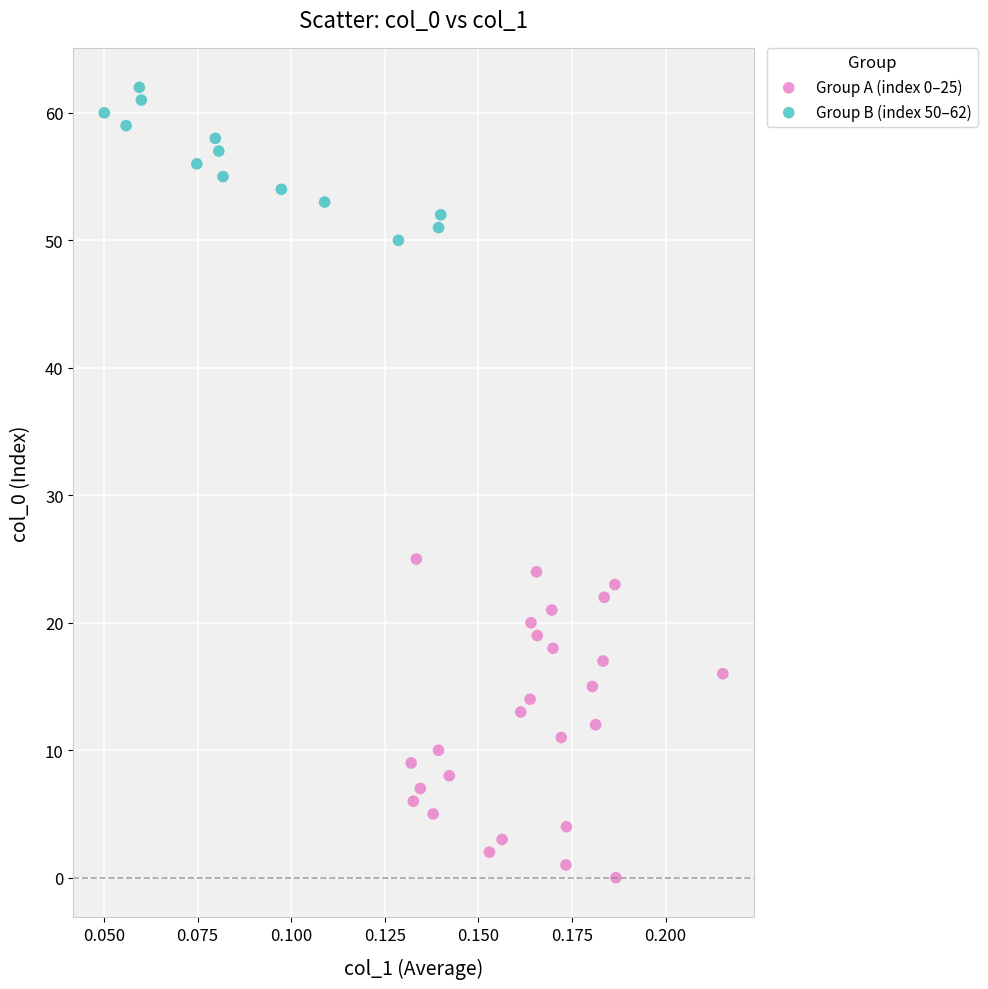

Which series contains the lowest Y value?

Group A (index 0–25)